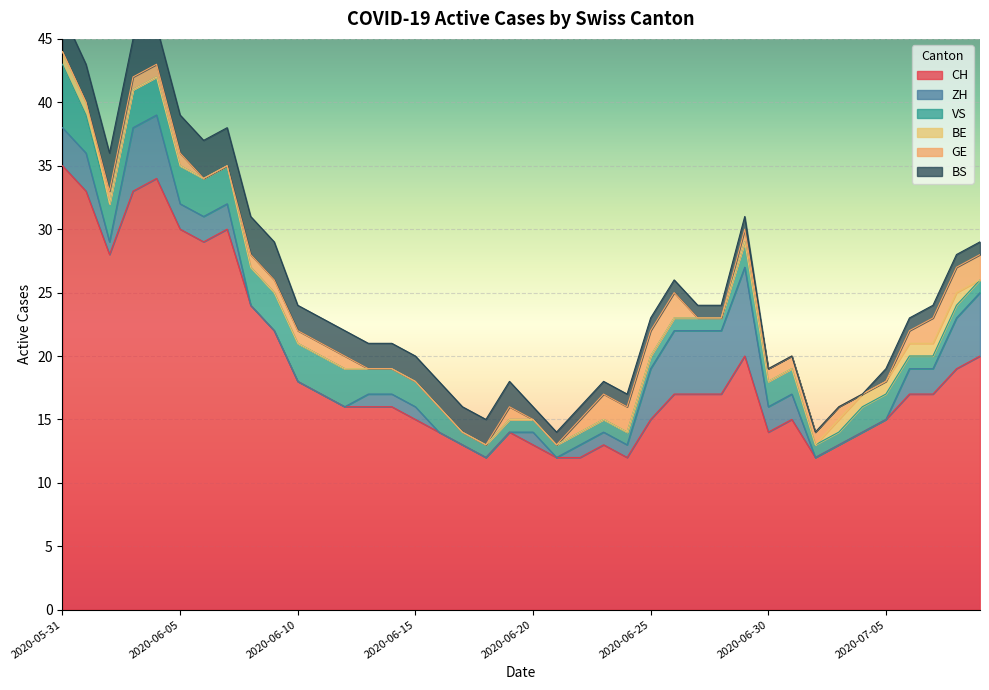

What is the label of the 12th point from the left?

2020-06-11